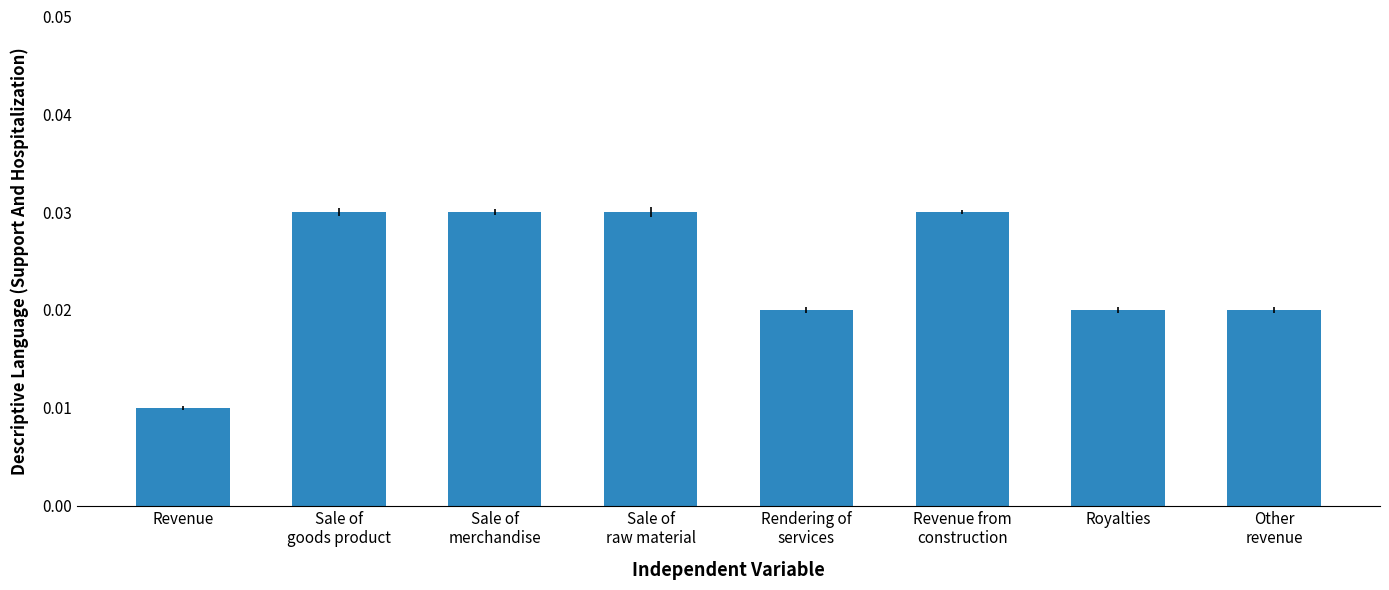

What is the sum of the values at Sale of
merchandise and Royalties?

0.1